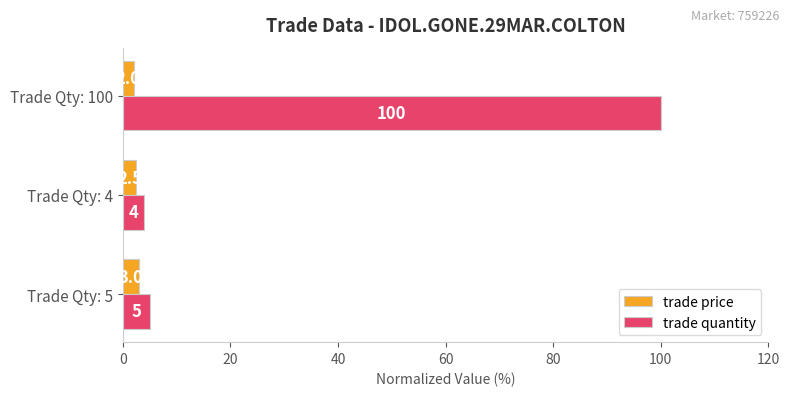

Read the trade quantity value at Trade Qty: 4.

4.0